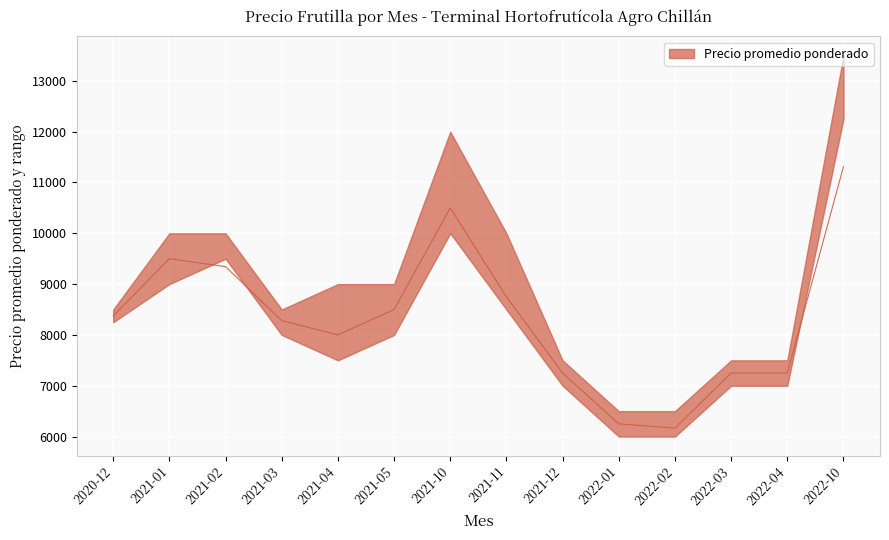

Read the Precio maximo value at 2021-05.

9000